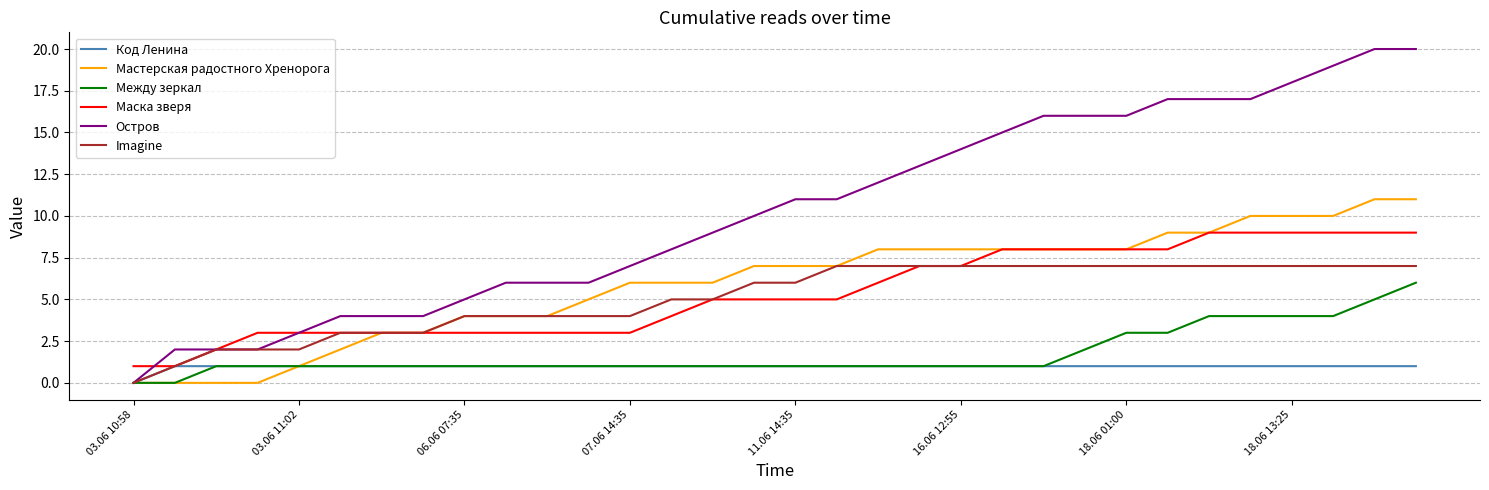

What is the highest value of the Между зеркал series?

6